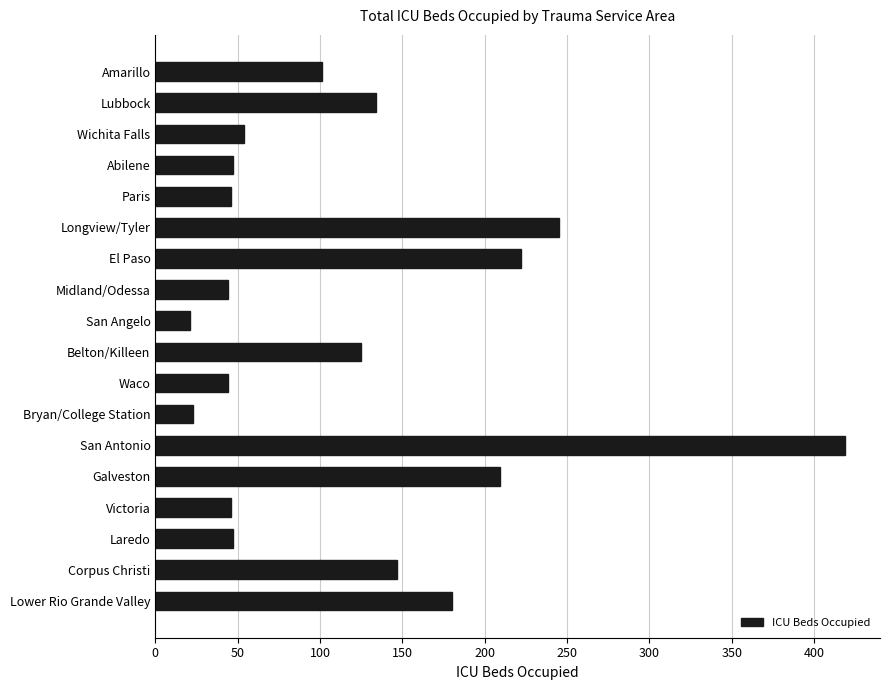

How many categories are shown in the chart?

18